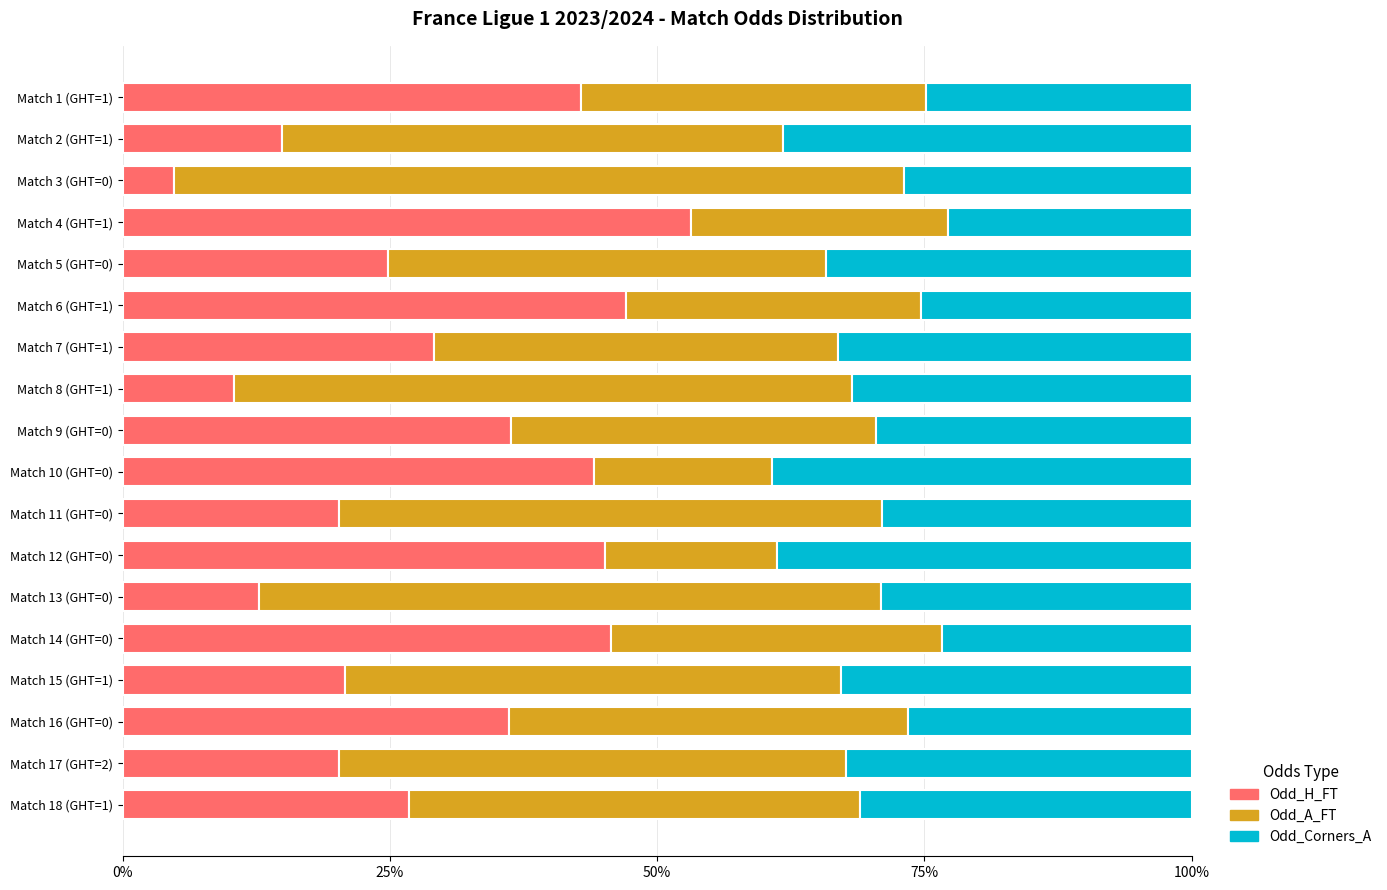

The value of Odd_H_FT at Match 12 (GHT=0) is 78.2. True or false?

False